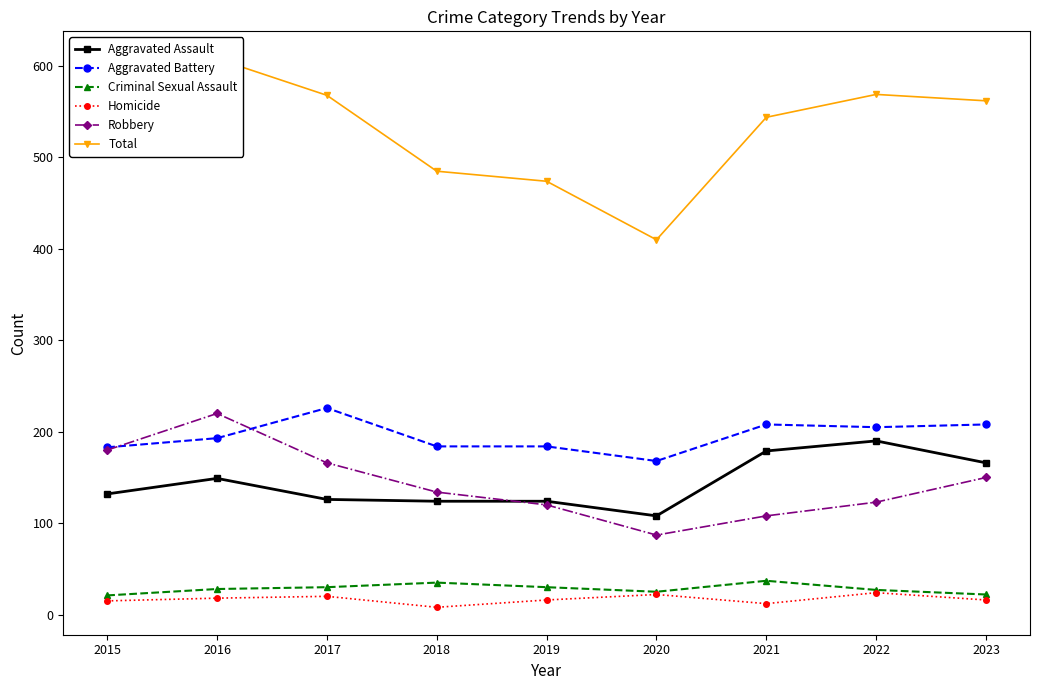

How many lines are shown in the chart?

6